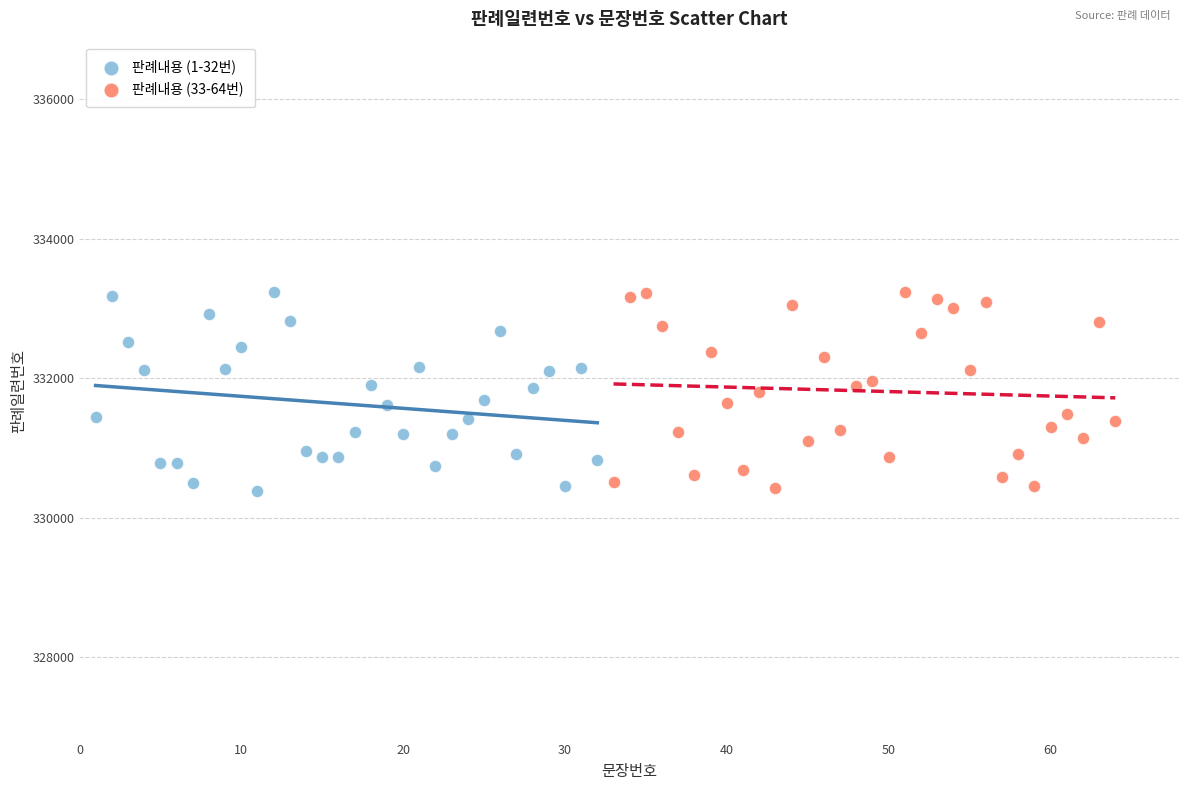

What are all the series names shown in the legend?

판례내용 (1-32번), 판례내용 (33-64번)